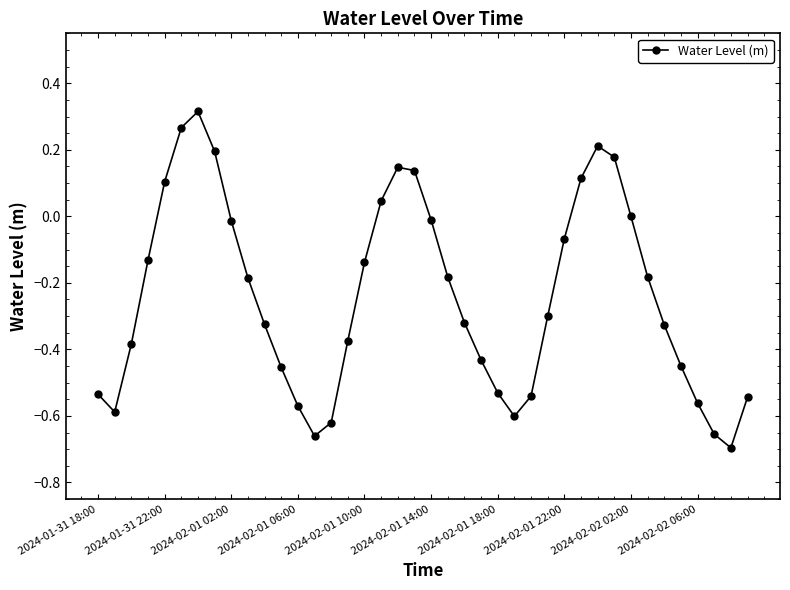

What is the sum of all values?

-9.7